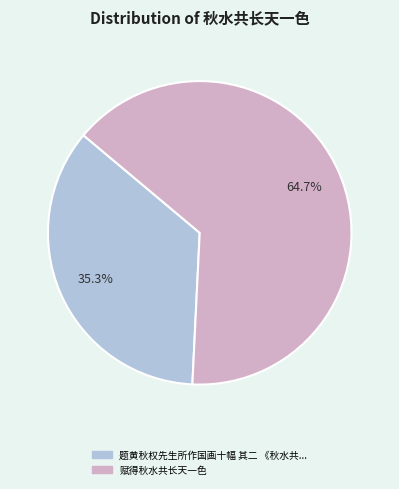

How many slices are in this pie chart?

2